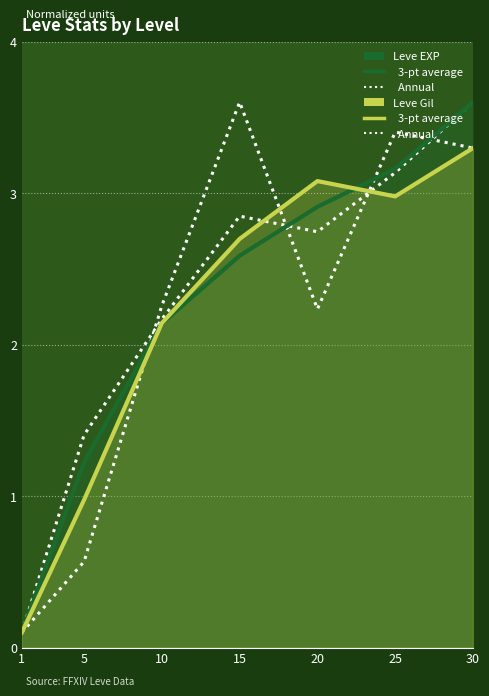

Which series has the largest range (max minus min)?

Leve EXP Annual